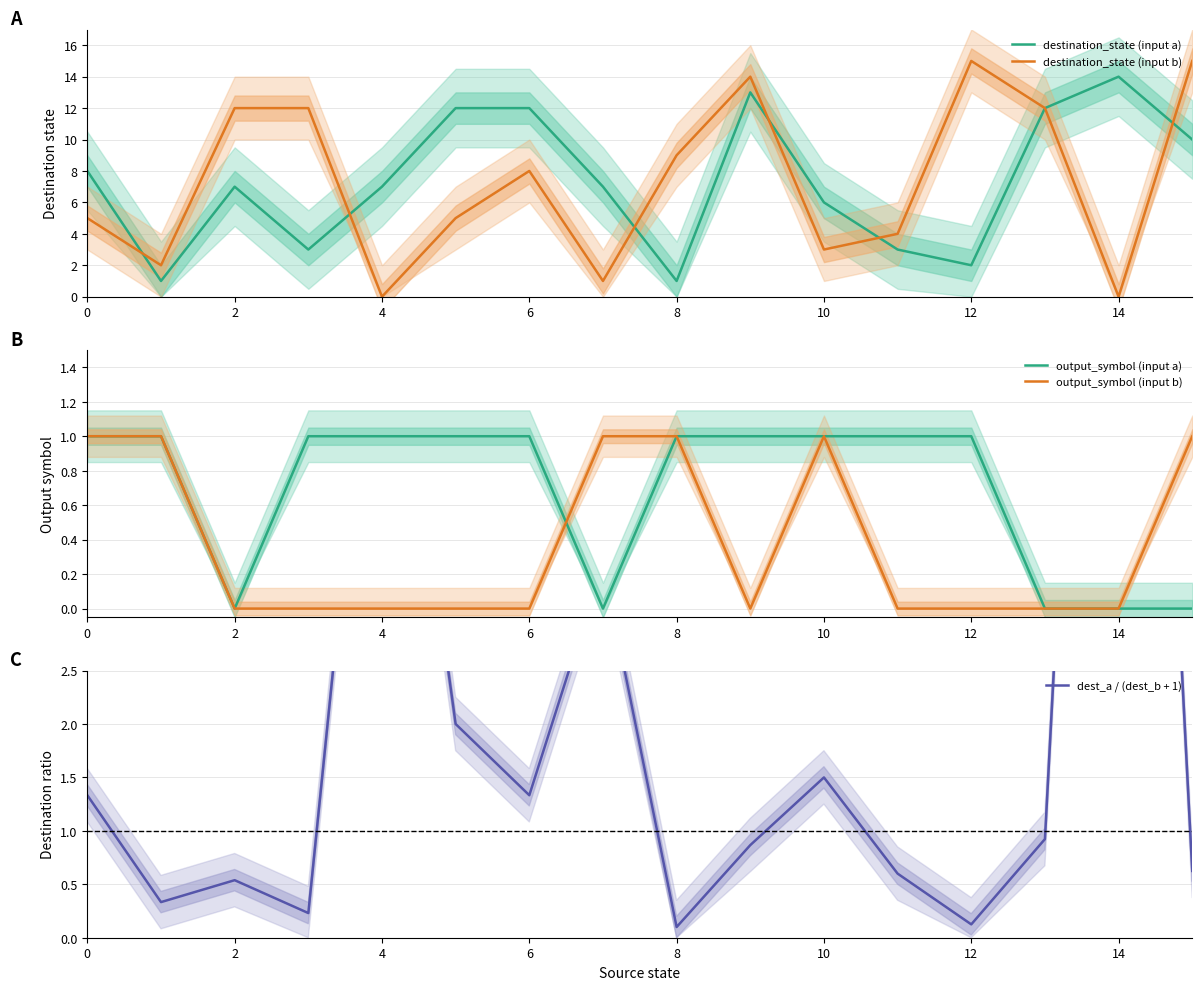

True or false: destination_state (input a) and output_symbol (input a) cross at least once.

False